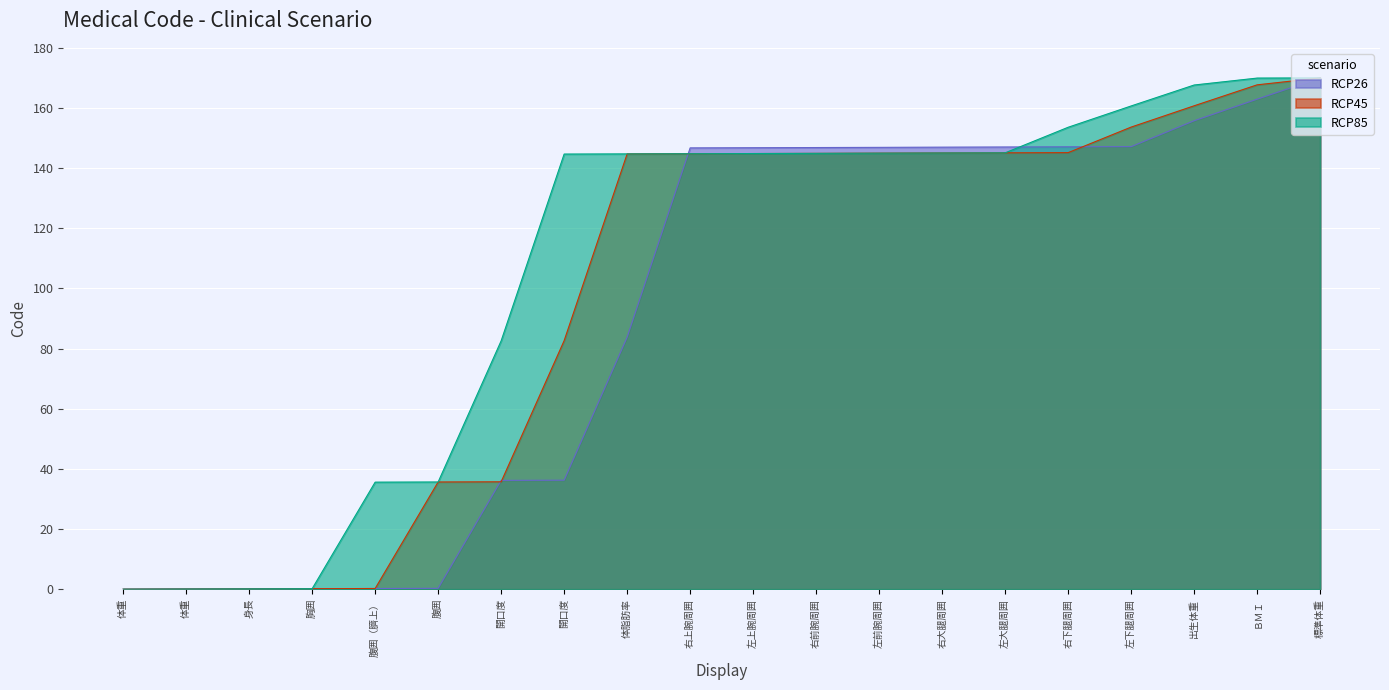

Read the RCP85 value at 右前腕周囲.

144.9